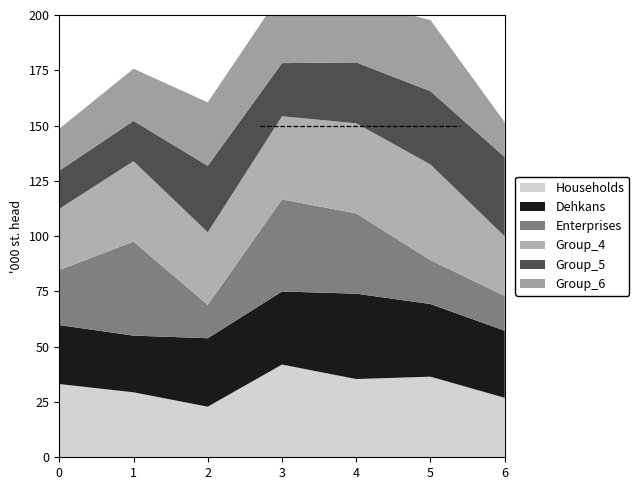

Reading left to right, extract all data points from this chart.

col_1: 0=33.1	1=29.4	2=22.9	3=41.9	4=35.4	5=36.4	6=26.9
col_2: 0=26.7	1=25.6	2=30.9	3=33.0	4=38.6	5=32.9	6=30.3
col_3: 0=24.9	1=42.5	2=15.1	3=41.6	4=36.3	5=19.8	6=15.7
col_4: 0=27.7	1=36.4	2=32.8	3=37.6	4=40.7	5=43.3	6=26.9
col_5: 0=17.2	1=18.2	2=30.1	3=24.0	4=27.5	5=33.1	6=35.8
col_6: 0=19.0	1=23.6	2=28.7	3=32.1	4=27.7	5=32.2	6=15.8